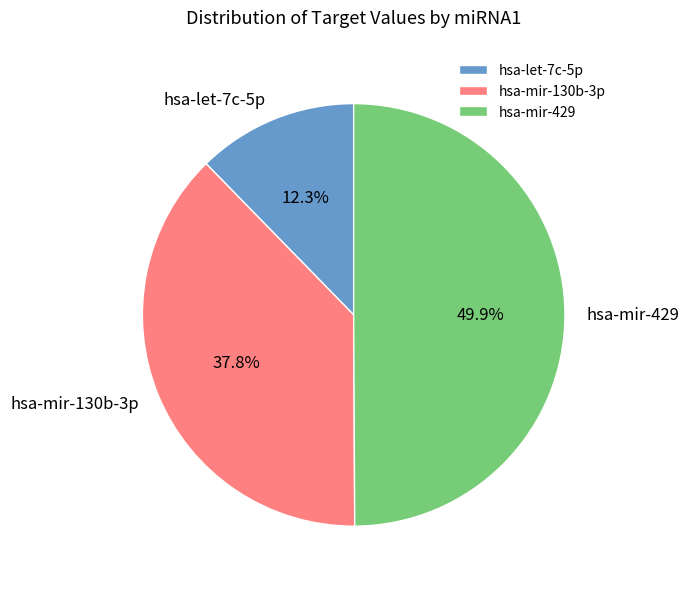

What portion of the pie excludes hsa-let-7c-5p?

87.7%